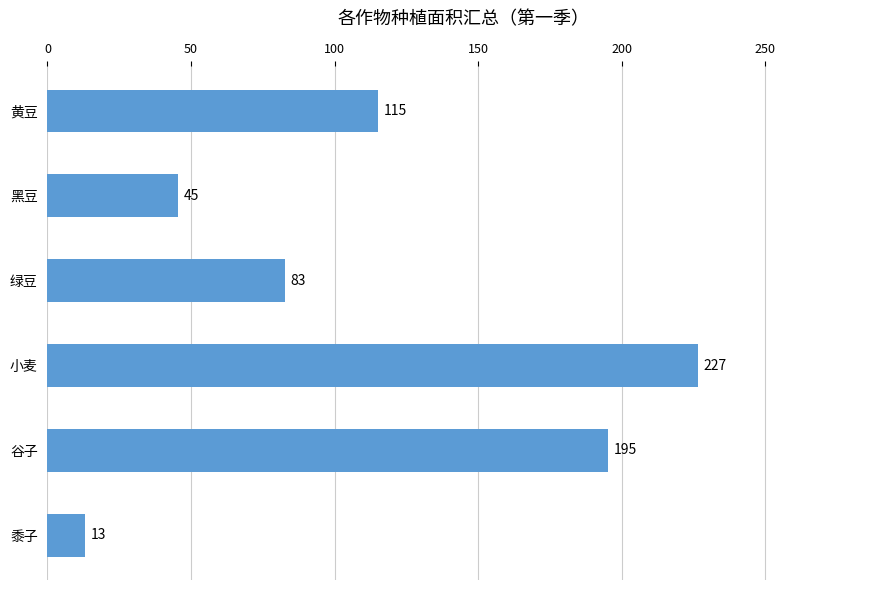

Which has a higher value, 黑豆 or 绿豆?

绿豆